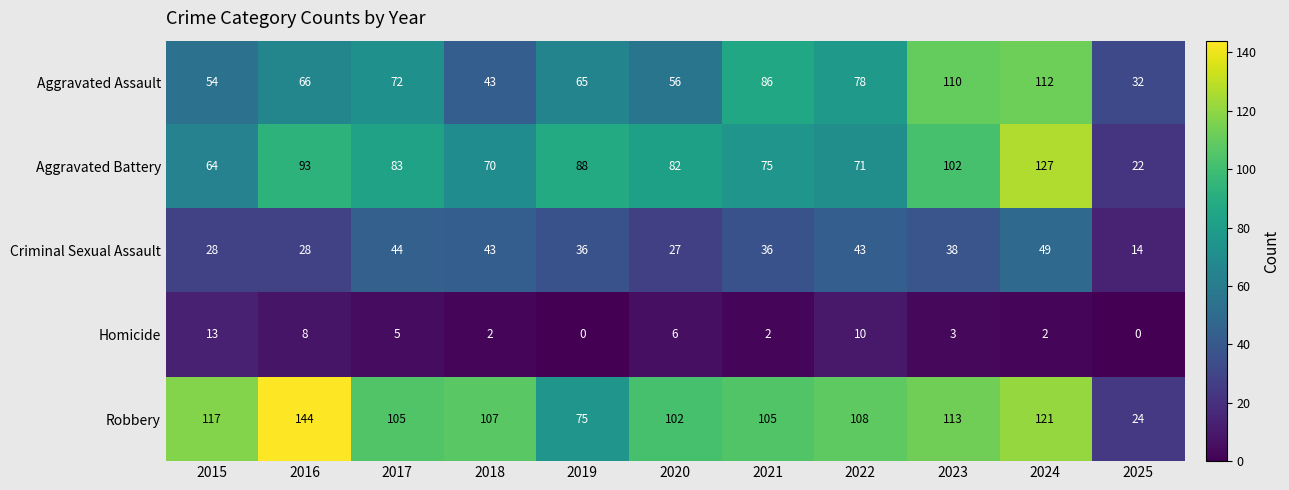

What is the average value of the Aggravated Battery series?

80